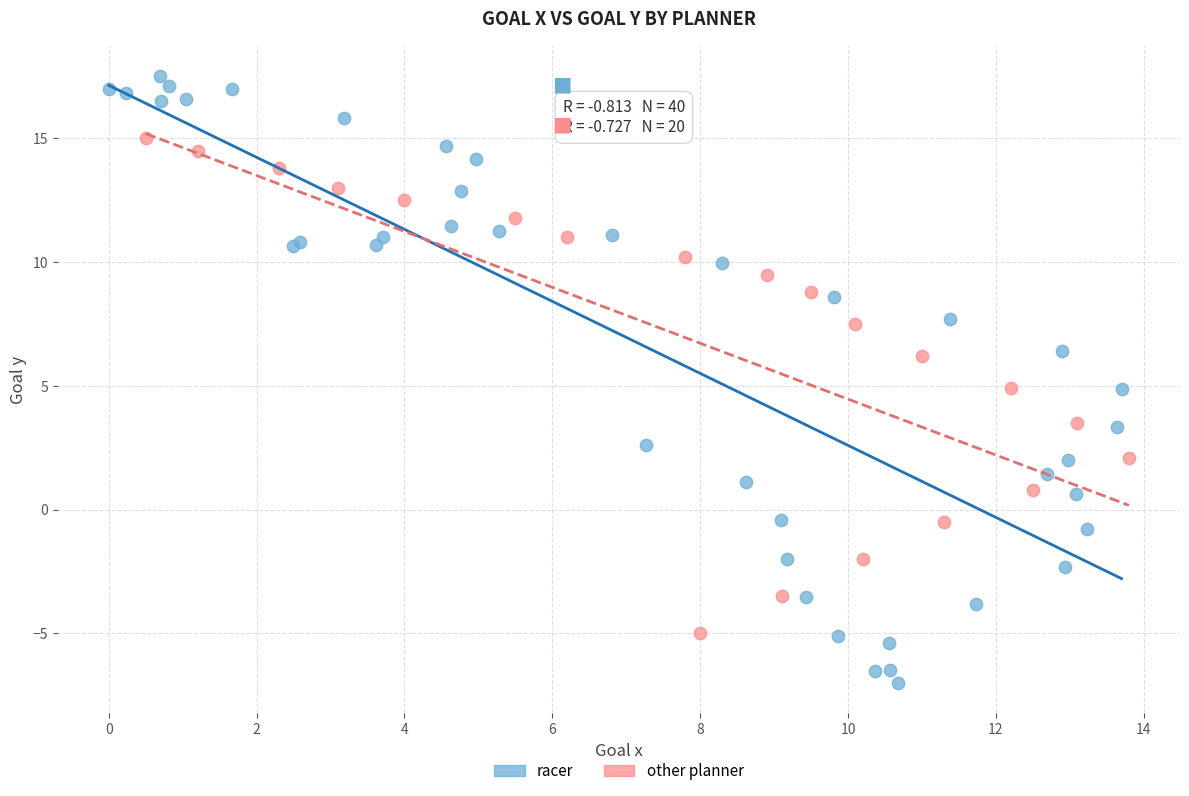

Which series contains the highest Y value?

racer